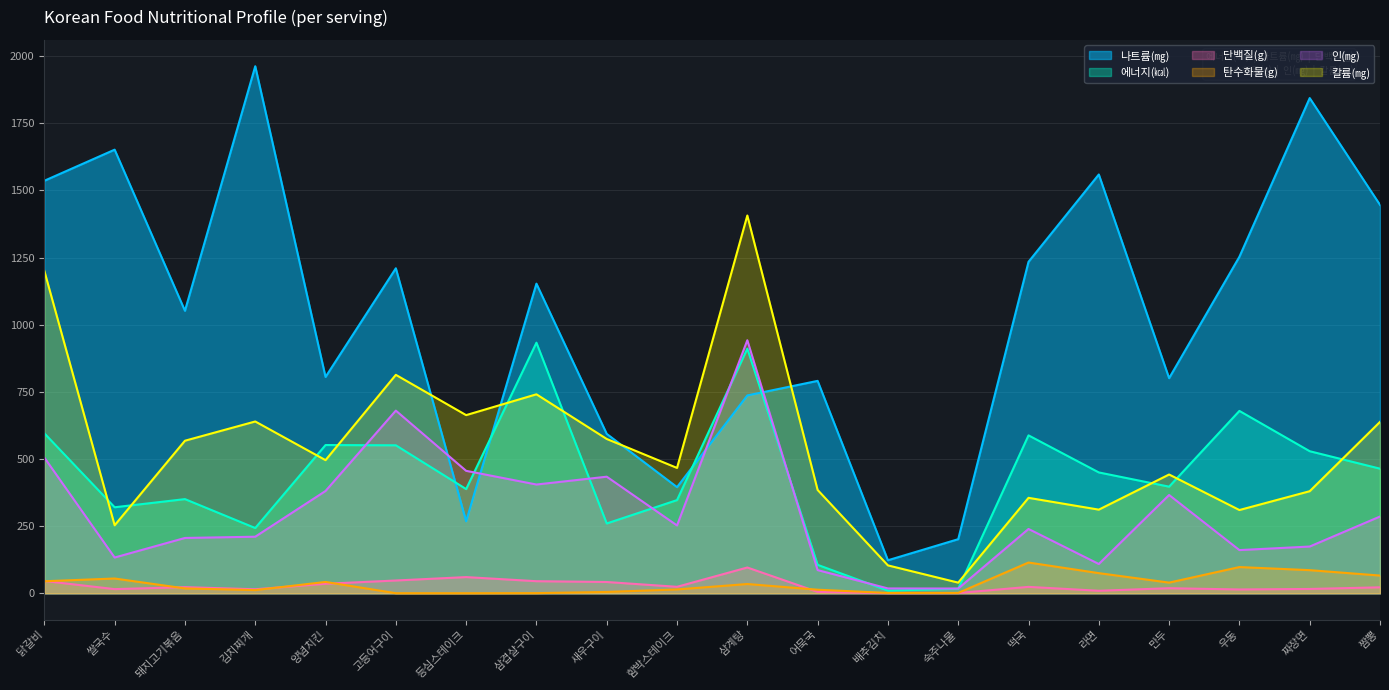

Which category has the lowest value in the 단백질(g) series?

배추김치